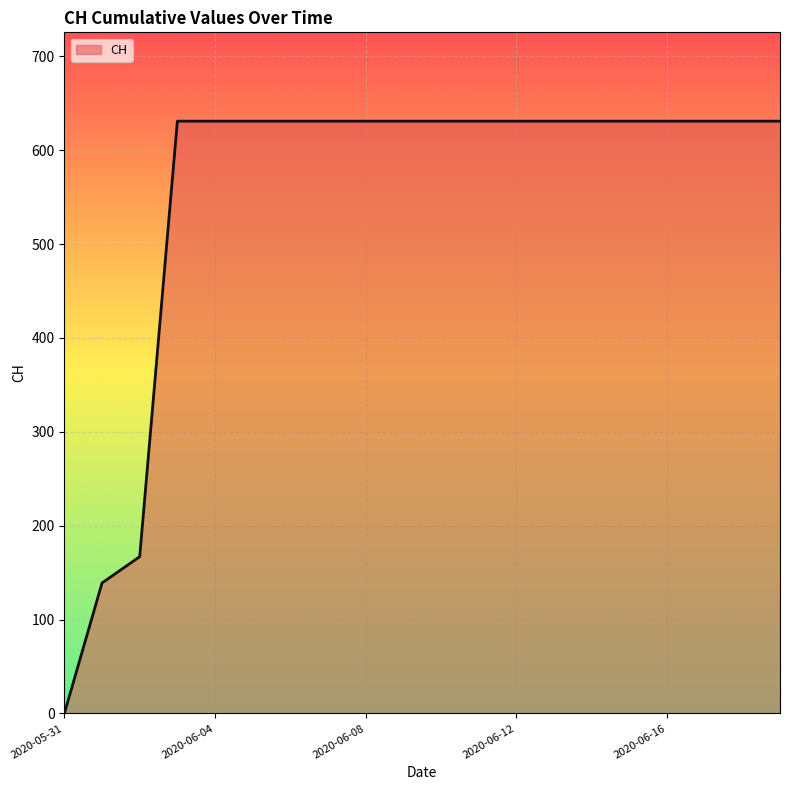

What is the maximum value shown in the chart?

631